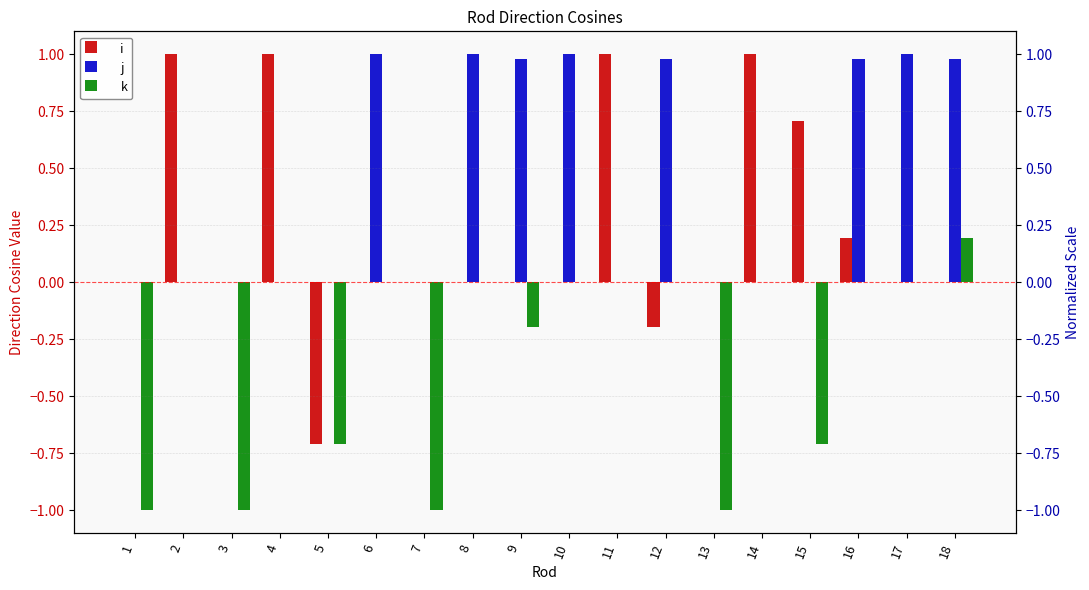

Reading left to right, list all the values displayed in this chart.

i: 0.0	1.0	0.0	1.0	-0.7	0.0	0.0	0.0	0.0	0.0	1.0	-0.2	0.0	1.0	0.7	0.2	0.0	0.0
j: 0.0	0.0	0.0	0.0	0.0	1.0	0.0	1.0	1.0	1.0	0.0	1.0	0.0	0.0	0.0	1.0	1.0	1.0
k: -1.0	0.0	-1.0	0.0	-0.7	0.0	-1.0	0.0	-0.2	0.0	0.0	0.0	-1.0	0.0	-0.7	0.0	0.0	0.2